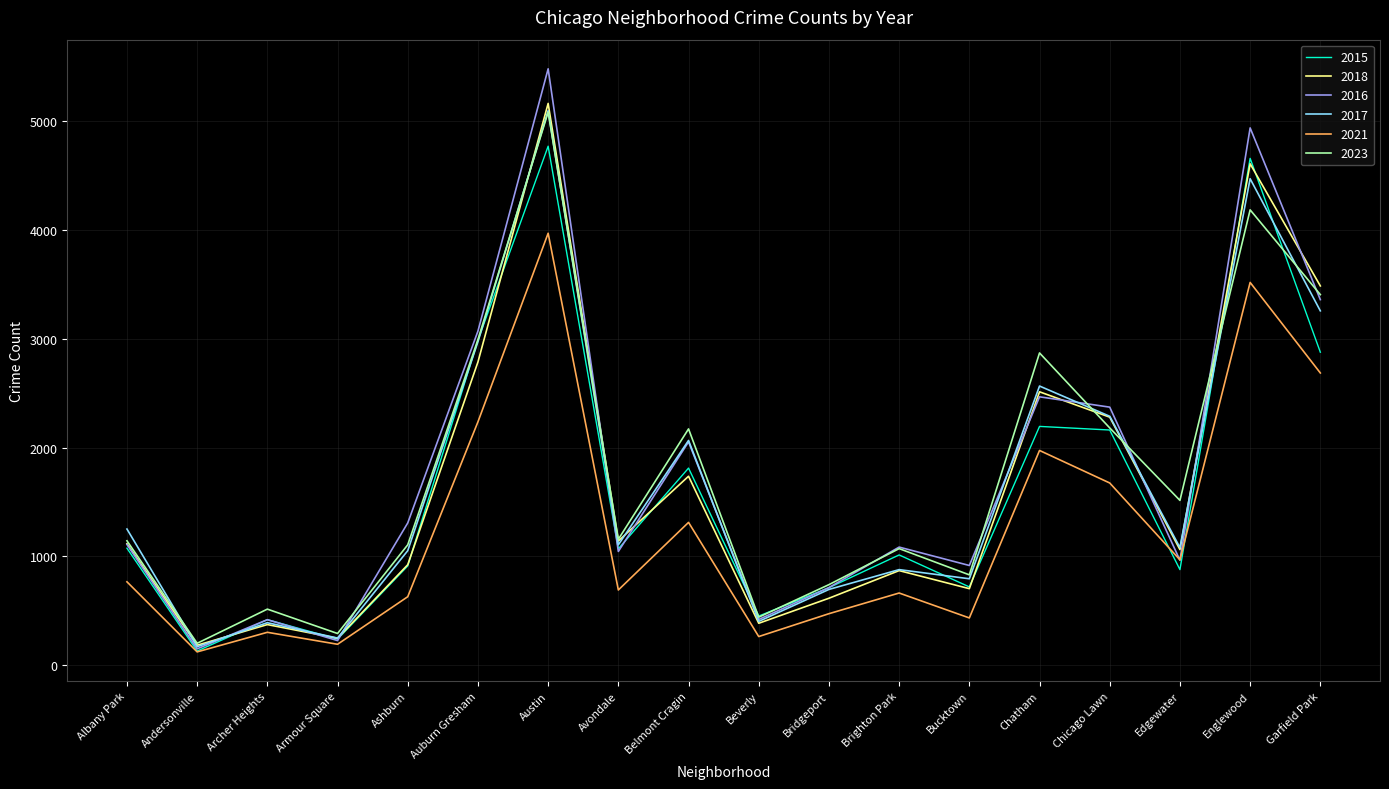

True or false: 2016 has a value of 5481 at Austin.

True